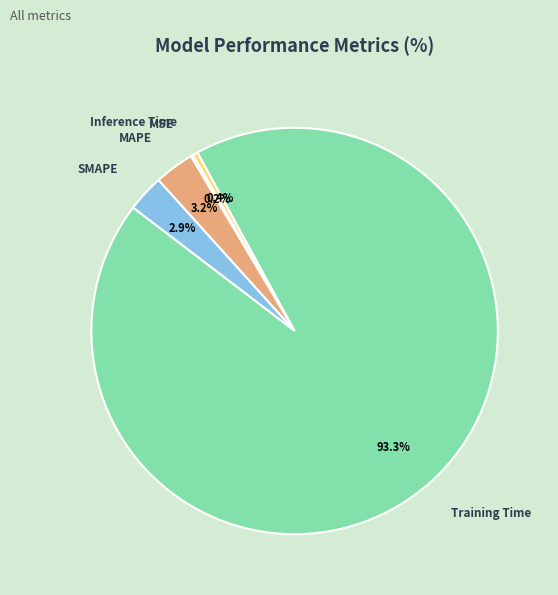

The MAPE slice represents 16% of the pie. True or false?

False